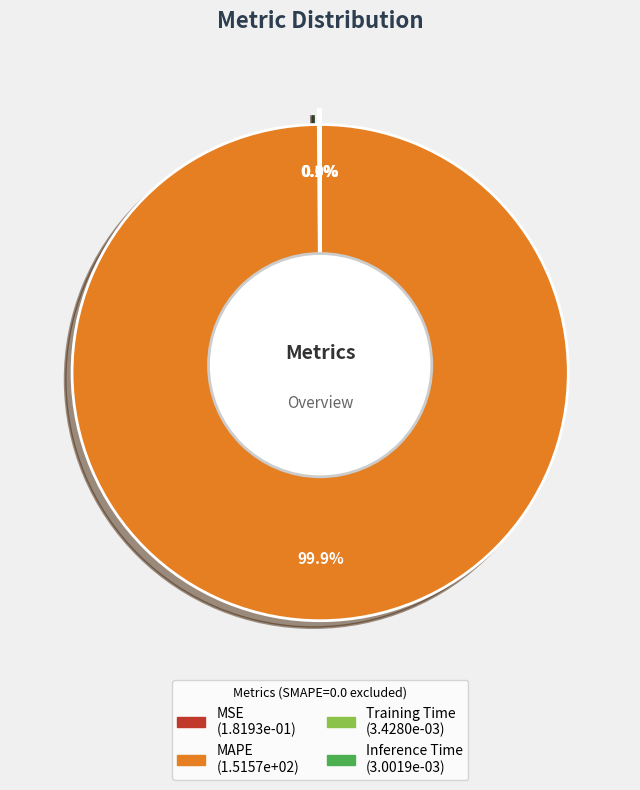

Which has a higher value, MAPE or MSE?

MAPE